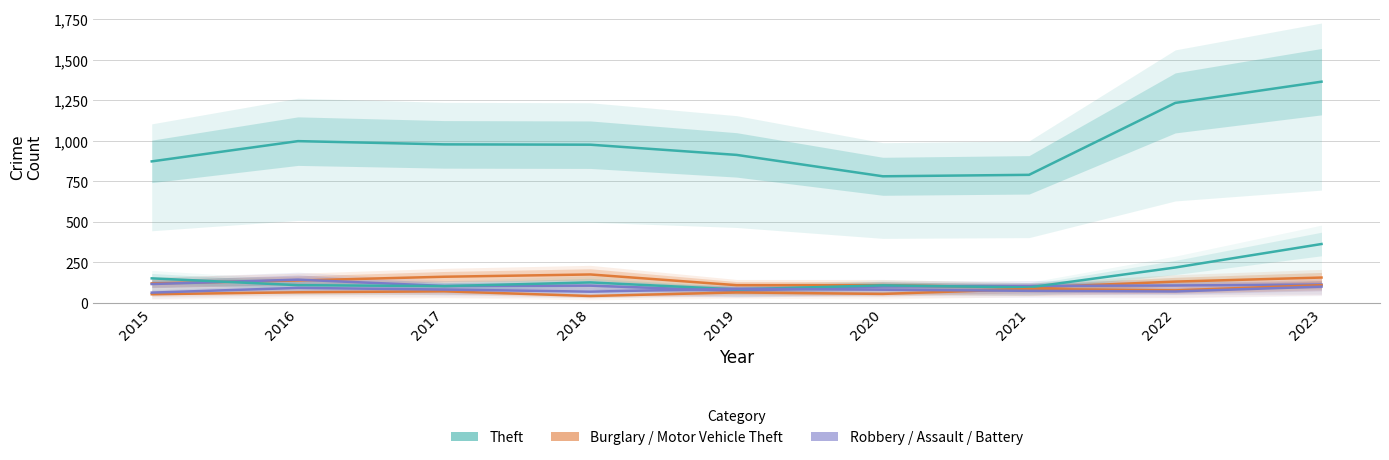

Rank the categories by Burglary value from lowest to highest.

2021, 2019, 2020, 2015, 2022, 2016, 2023, 2017, 2018